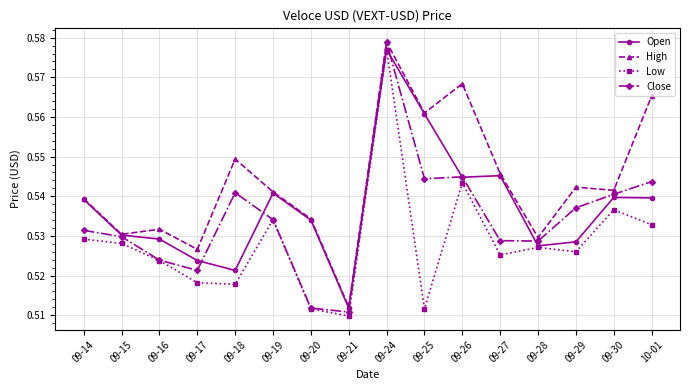

Count the Close values in the range 0 to 1.

16